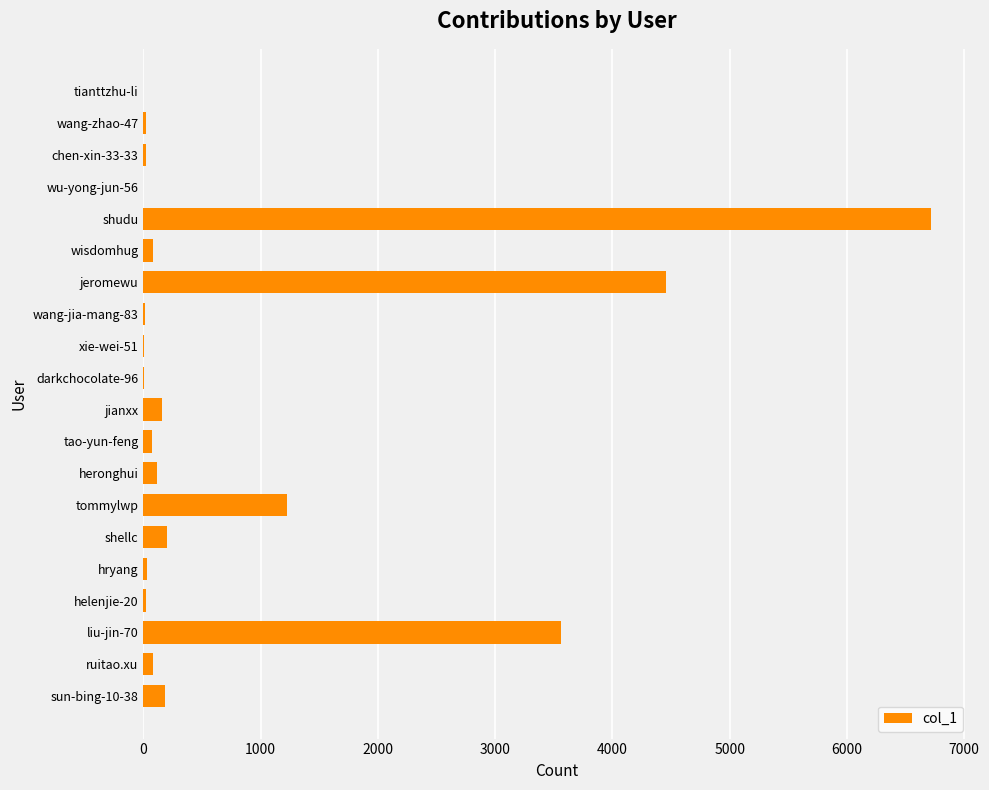

The value at sun-bing-10-38 is 186. True or false?

True